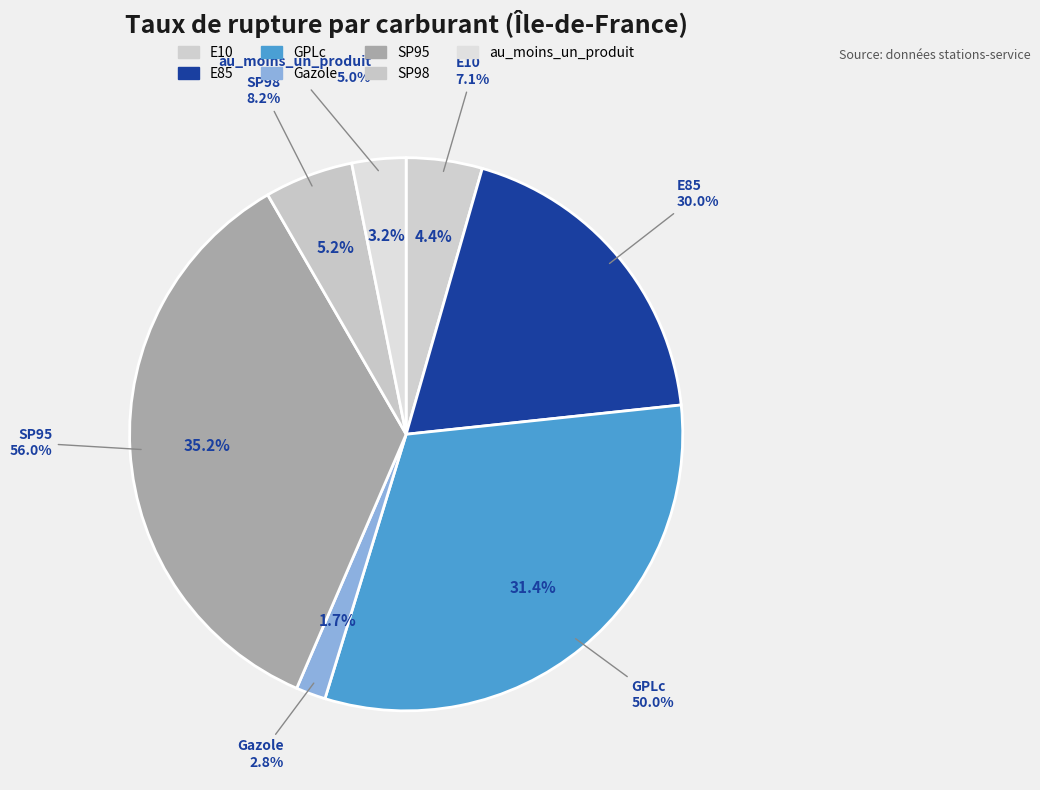

Between SP95 and GPLc, which is larger?

SP95